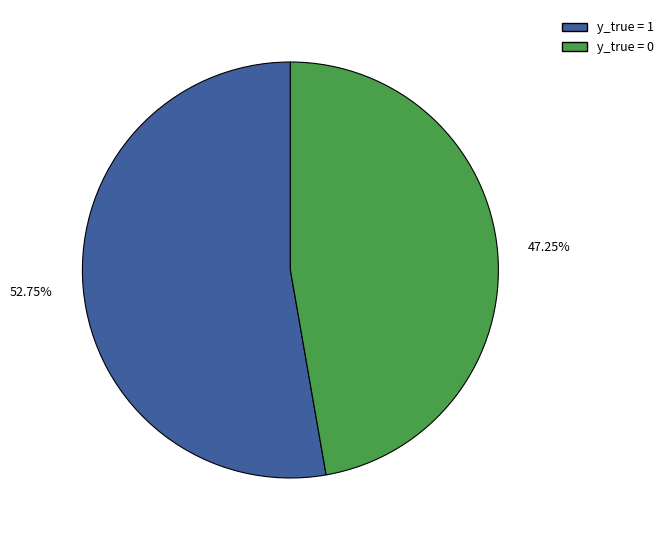

Is it true that y_true = 0 is 47% of the pie?

True